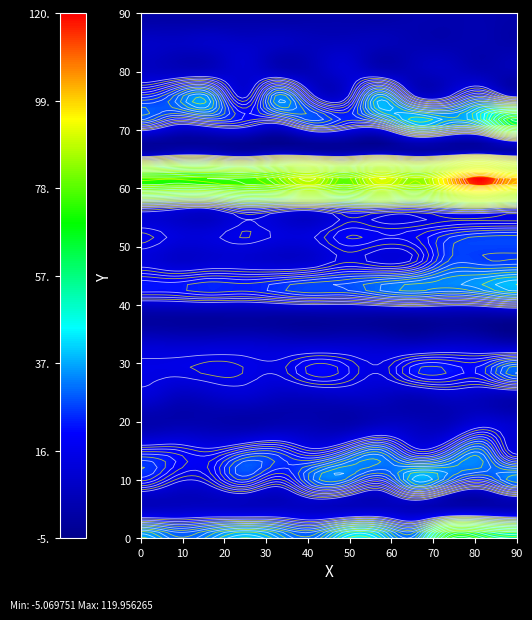

How many distinct data groups are displayed?

20